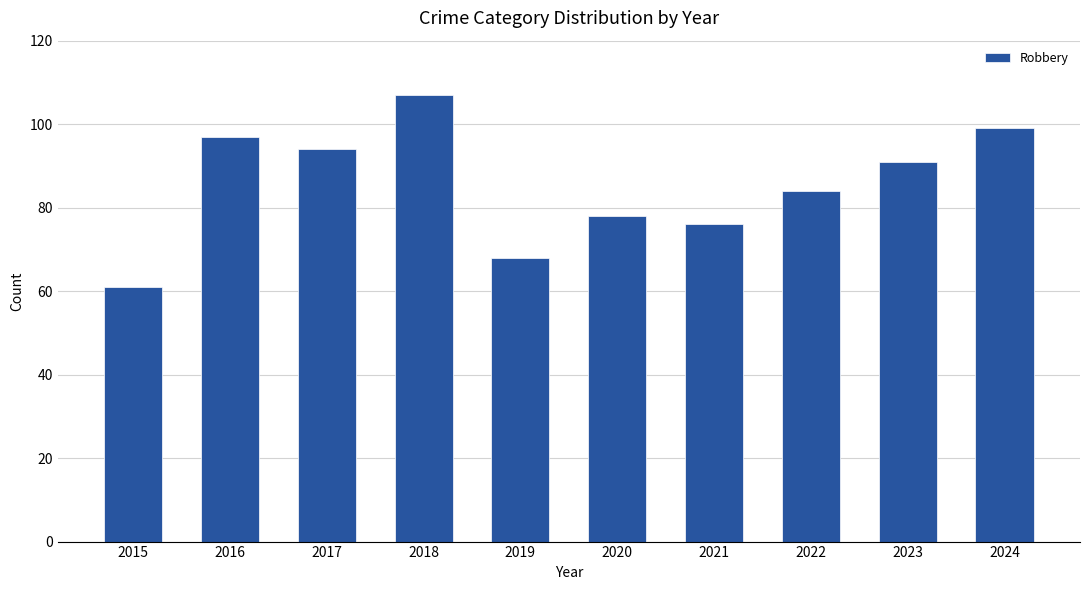

List the labels in order of value, smallest first.

2015, 2019, 2021, 2020, 2022, 2023, 2017, 2016, 2024, 2018